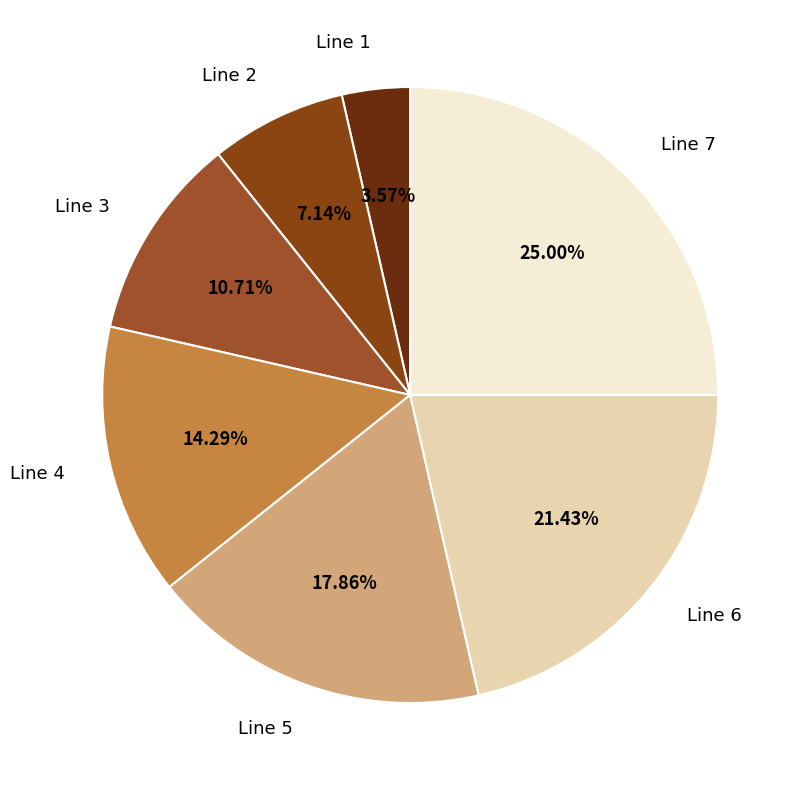

Does Line 6 represent more than half of the total?

No